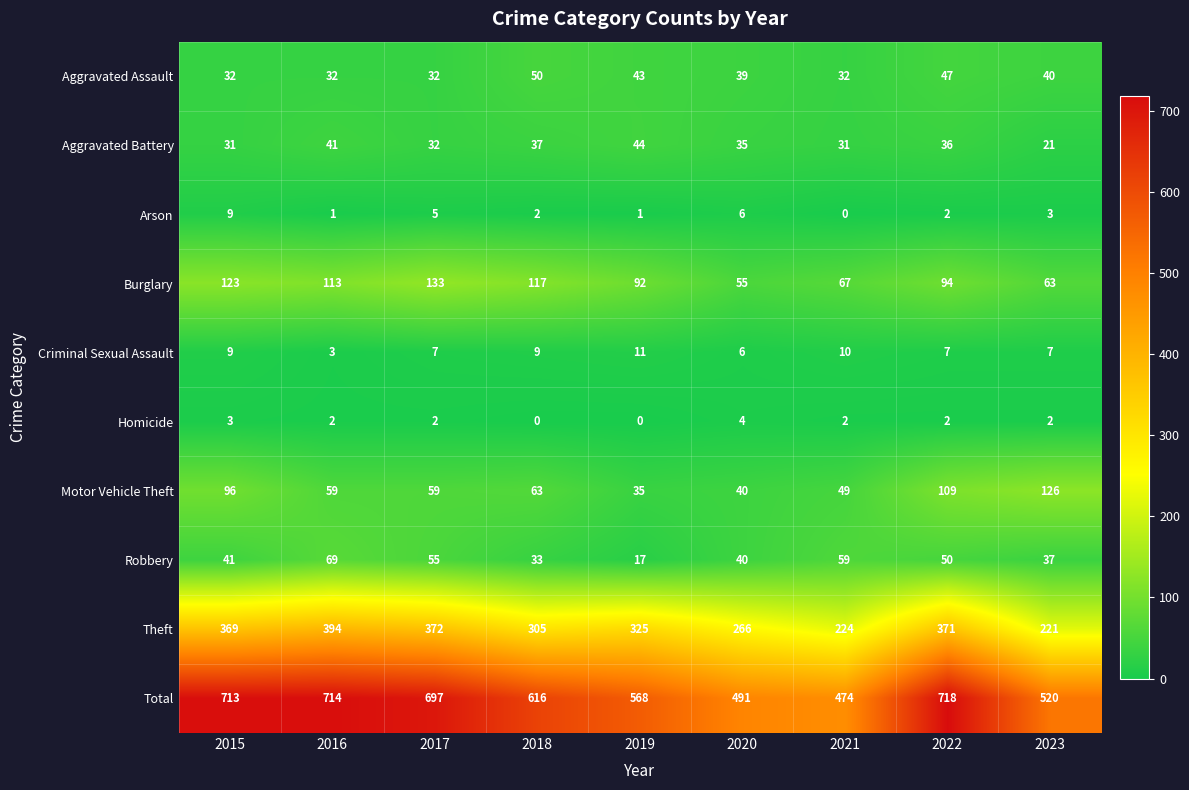

What is the difference between the highest and lowest values at 2021?

474